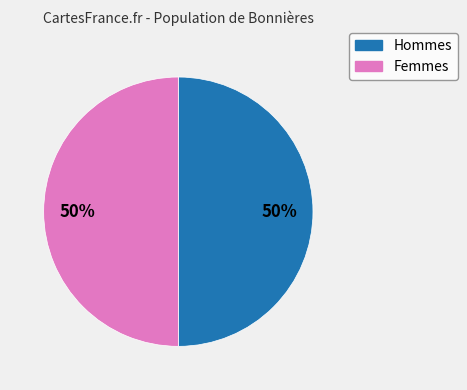

To the nearest percent, what is the average slice percentage?

50%